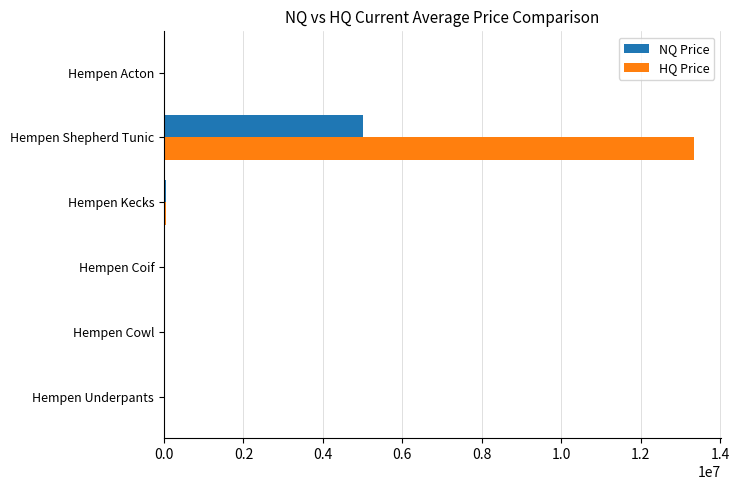

What is the sum of all HQ Price values?

13401892